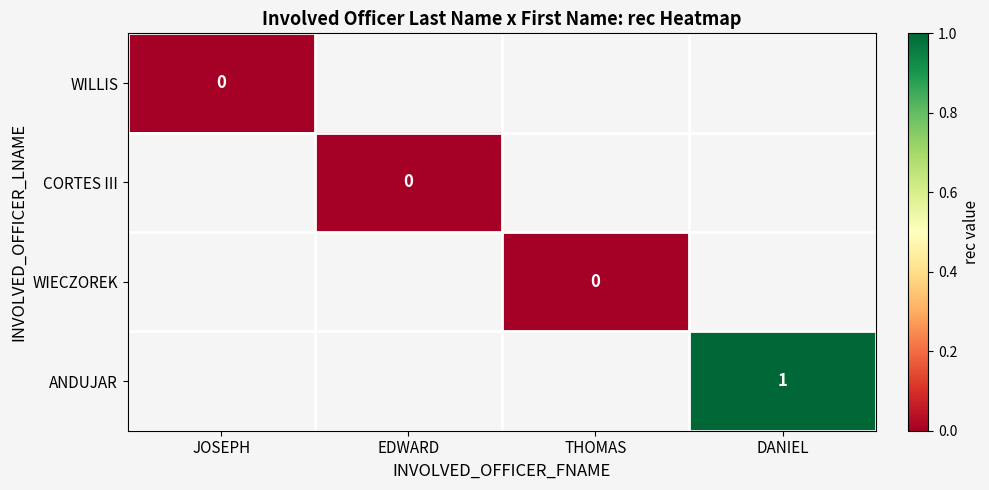

Rank the categories by ANDUJAR value from lowest to highest.

JOSEPH, EDWARD, THOMAS, DANIEL